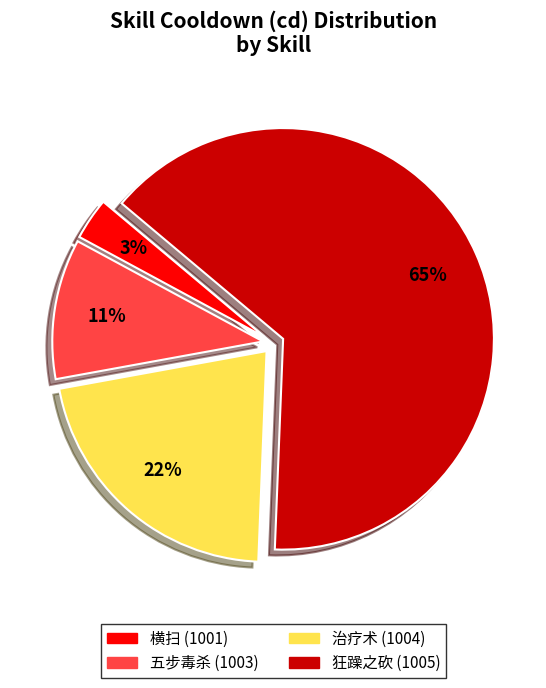

To the nearest percent, what is the difference between the largest and smallest slice percentages?

61%